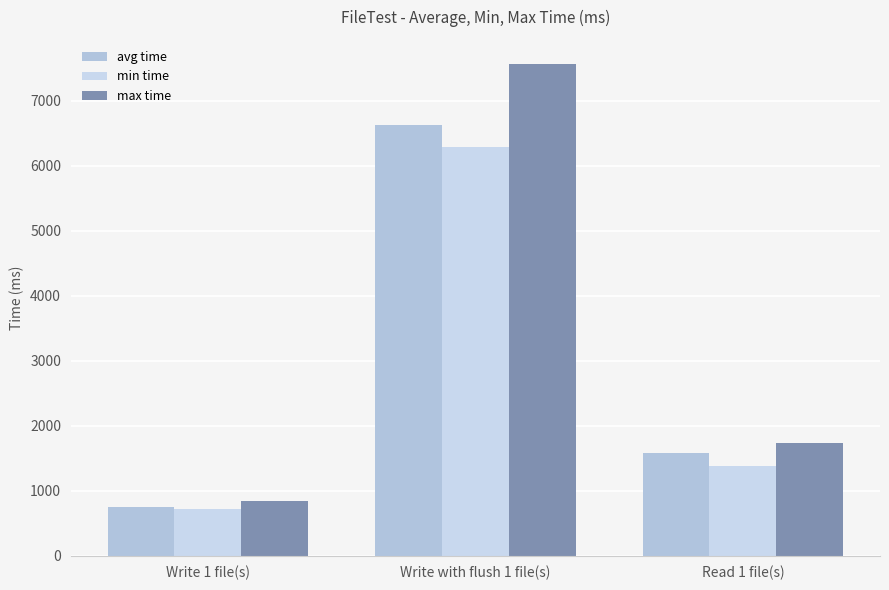

The max time series shows 1202 at Read 1 file(s). True or false?

False